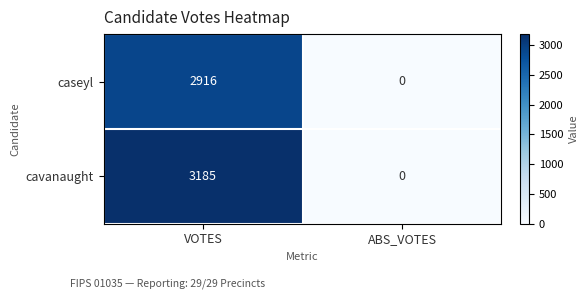

Is it true that caseyl equals 2916 at VOTES?

True